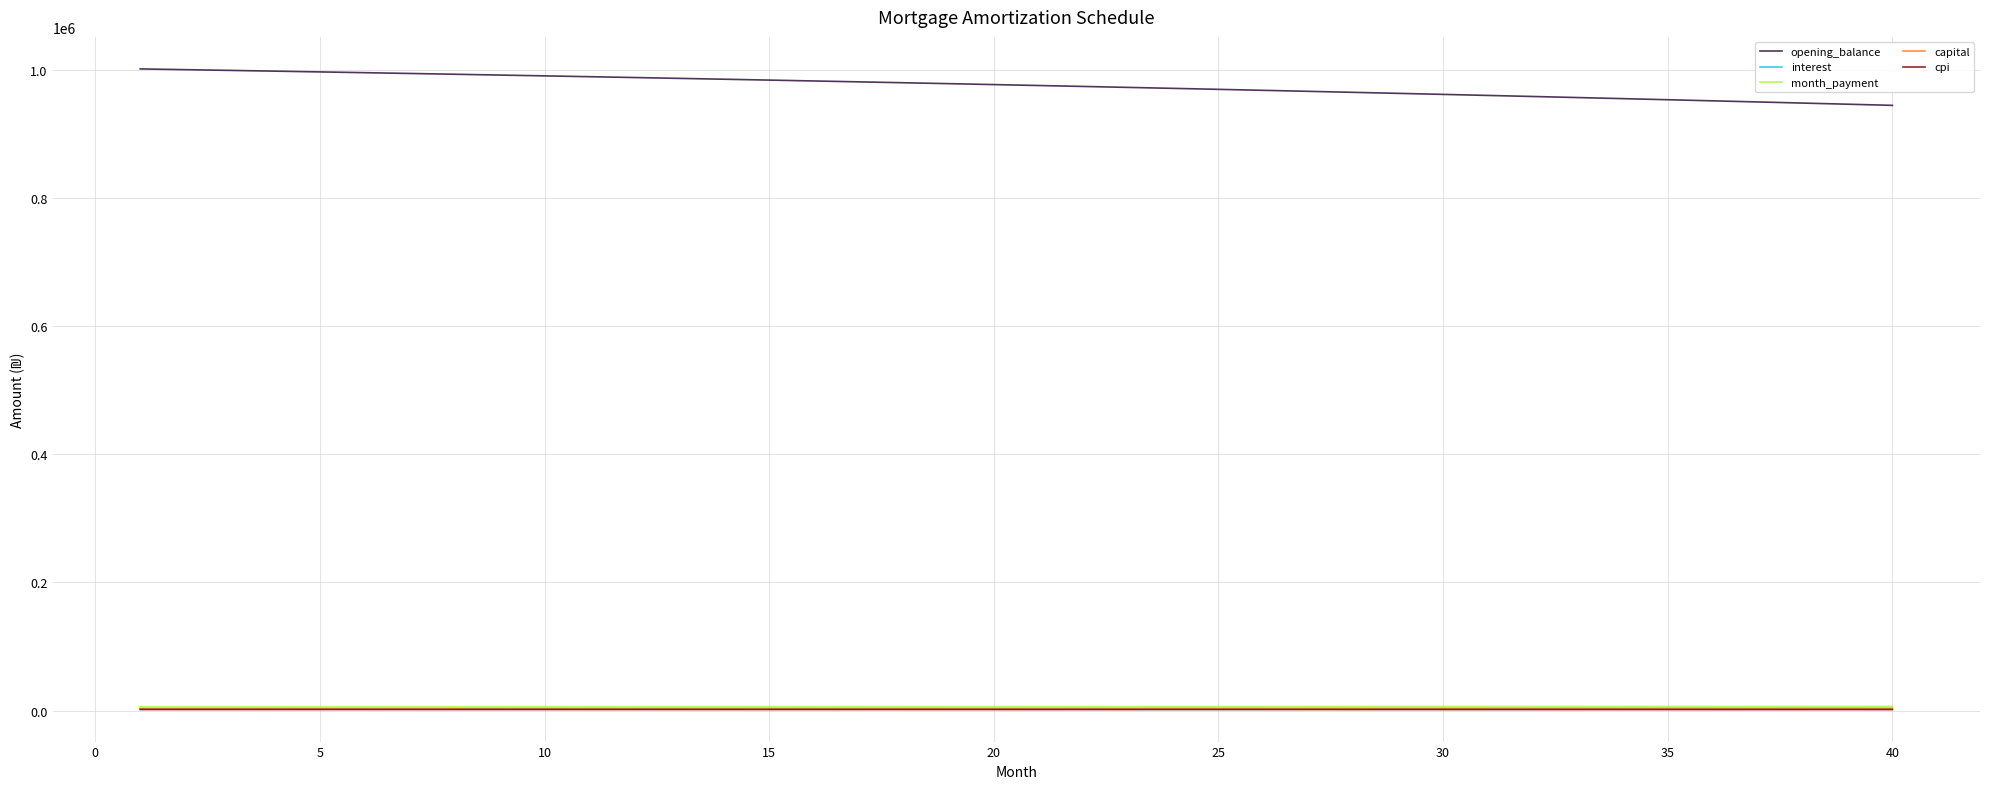

True or false: cpi and interest intersect in this chart.

False